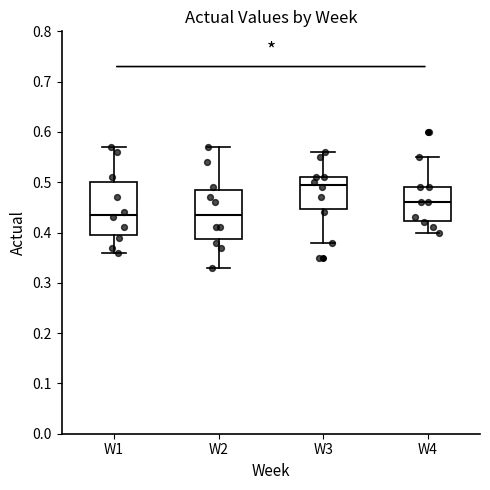

Reading left to right, transcribe this box plot: for each box, give where its median line is, the range the box spans, and where its two whiskers end, as read against the y-axis. The values are not printed on the chart, so give them approximately, as read against the axis.

W1: median 0.44, box 0.40 to 0.50, whiskers 0.36 to 0.57
W2: median 0.44, box 0.39 to 0.49, whiskers 0.33 to 0.57
W3: median 0.50, box 0.45 to 0.51, whiskers 0.38 to 0.56
W4: median 0.46, box 0.42 to 0.49, whiskers 0.40 to 0.55